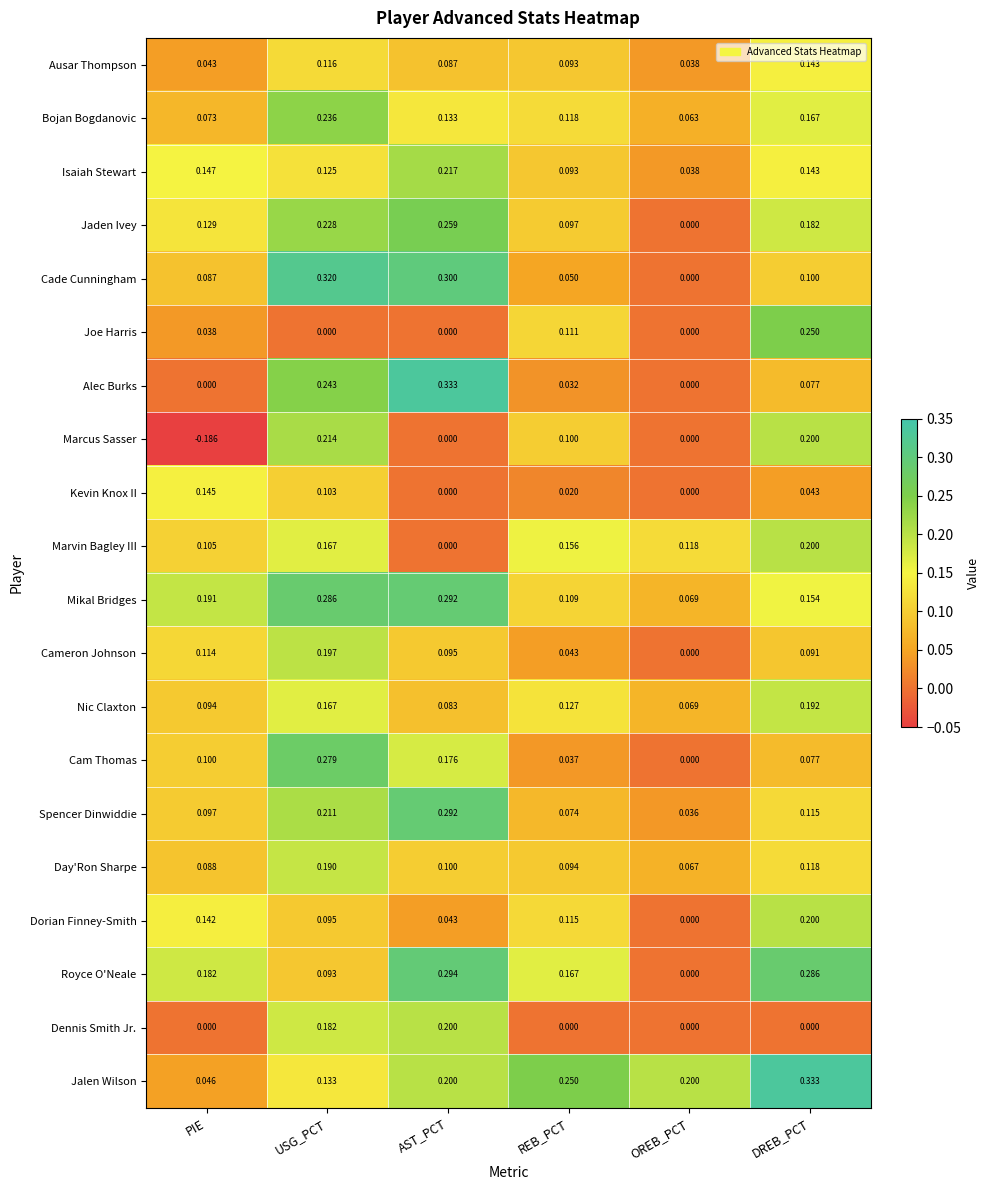

Rank the categories by Cade Cunningham value from highest to lowest.

USG_PCT, AST_PCT, DREB_PCT, PIE, REB_PCT, OREB_PCT